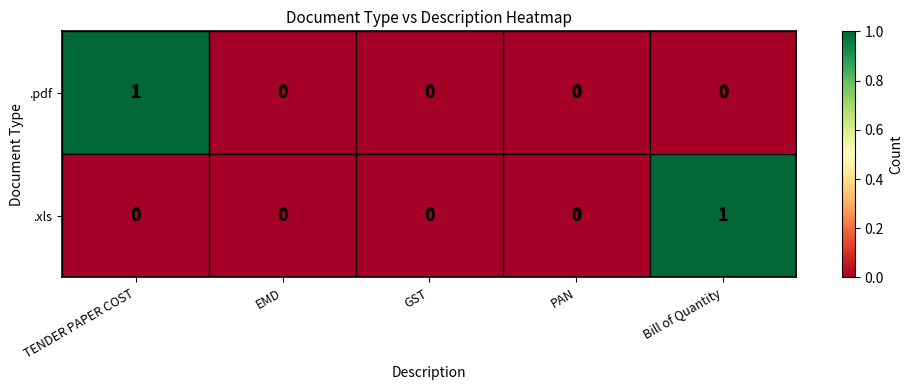

What is the difference between the highest and lowest values at TENDER PAPER COST?

1